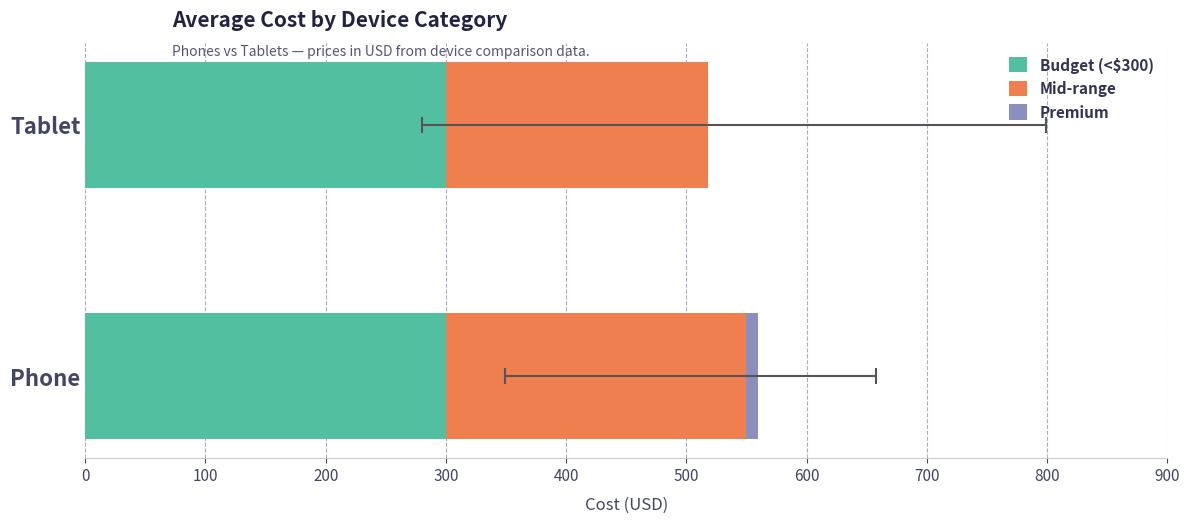

True or false: Mid-range has a value of 250.0 at Phone.

True